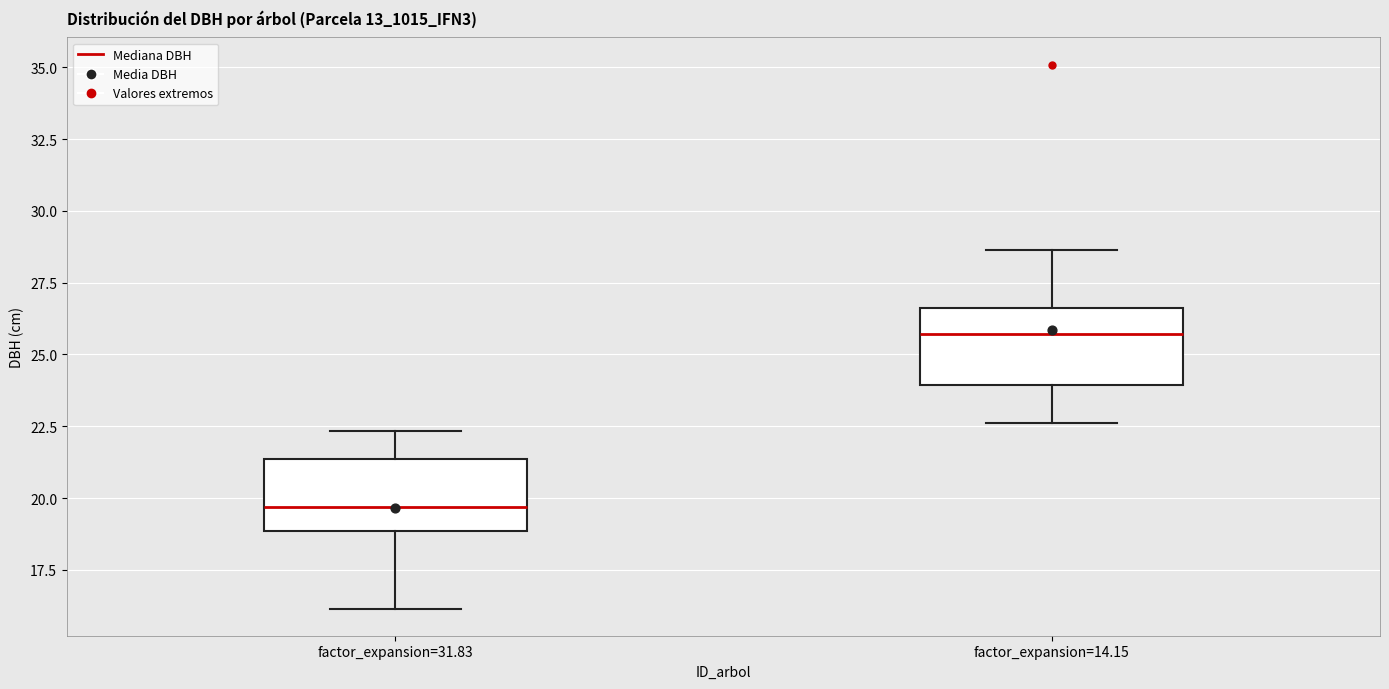

Reading left to right, transcribe this box plot: for each box, give where its median line is, the range the box spans, and where its two whiskers end, as read against the y-axis. The values are not printed on the chart, so give them approximately, as read against the axis.

factor_expansion=31.83: median 19.5, box 19.0 to 21.5, whiskers 16.0 to 22.5
factor_expansion=14.15: median 25.5, box 24.0 to 26.5, whiskers 22.5 to 28.5